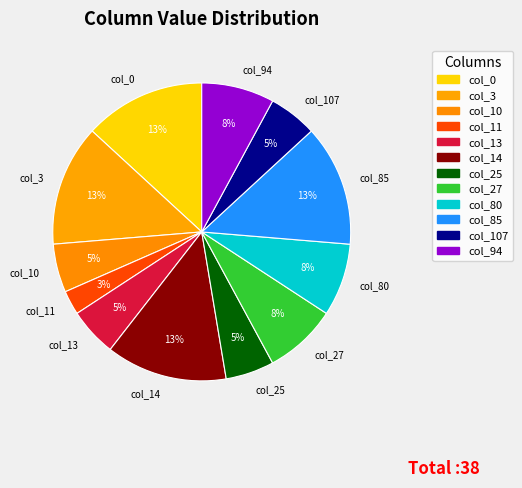

How many segments does this pie chart have?

12